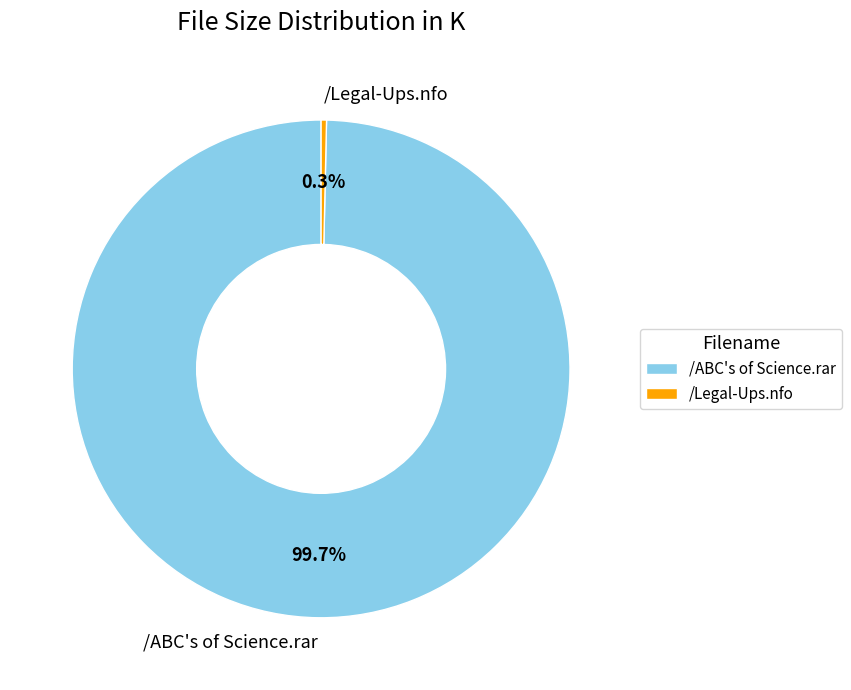

The /Legal-Ups.nfo slice represents 12% of the pie. True or false?

False